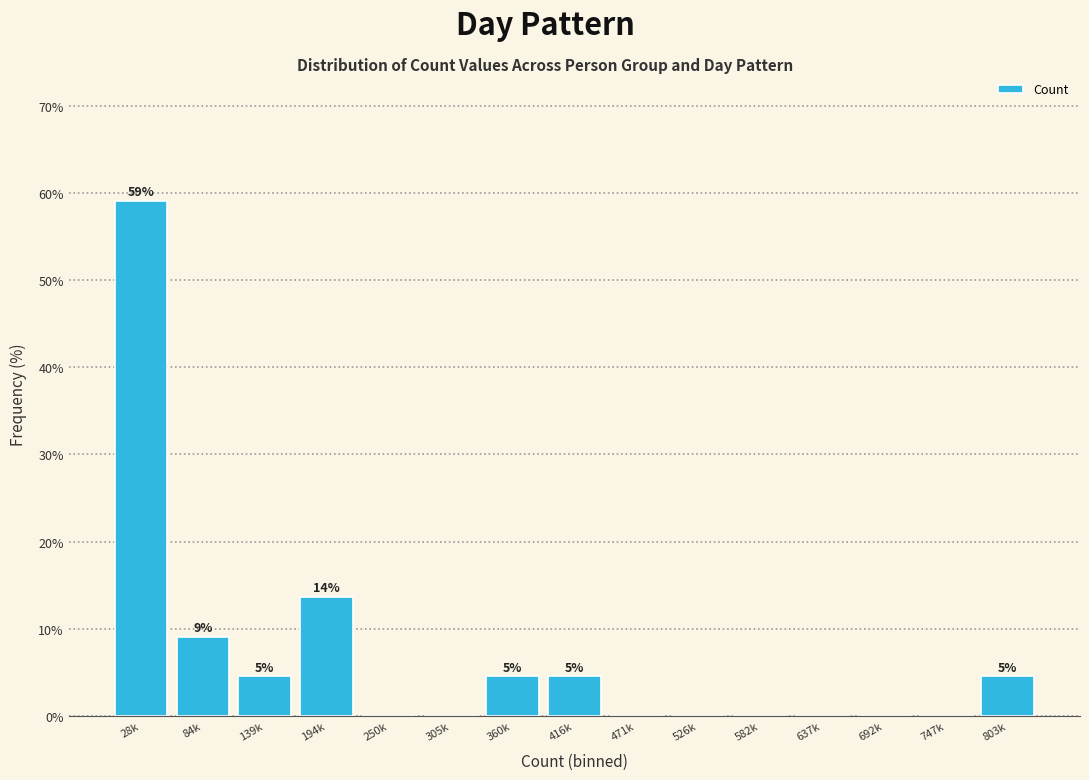

Reading left to right, list all the values displayed in this chart.

28k=59.1	84k=9.1	139k=4.5	194k=13.6	250k=0.0	305k=0.0	360k=4.5	416k=4.5	471k=0.0	526k=0.0	582k=0.0	637k=0.0	692k=0.0	747k=0.0	803k=4.5